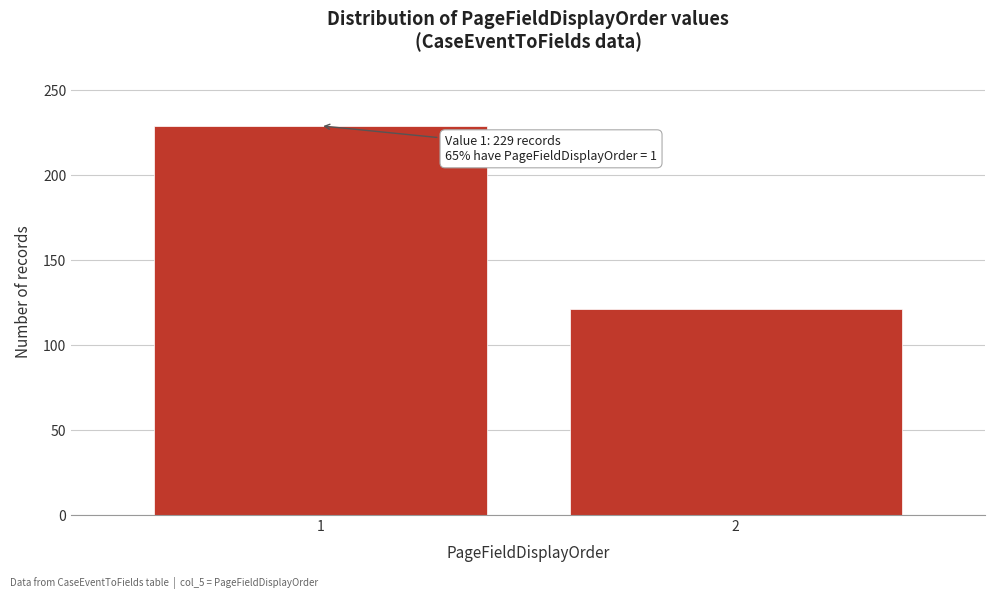

Reading left to right, transcribe all the data shown in this chart.

229	121